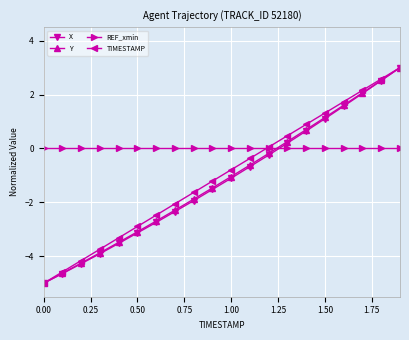

How many values in the X series exceed -1?

9